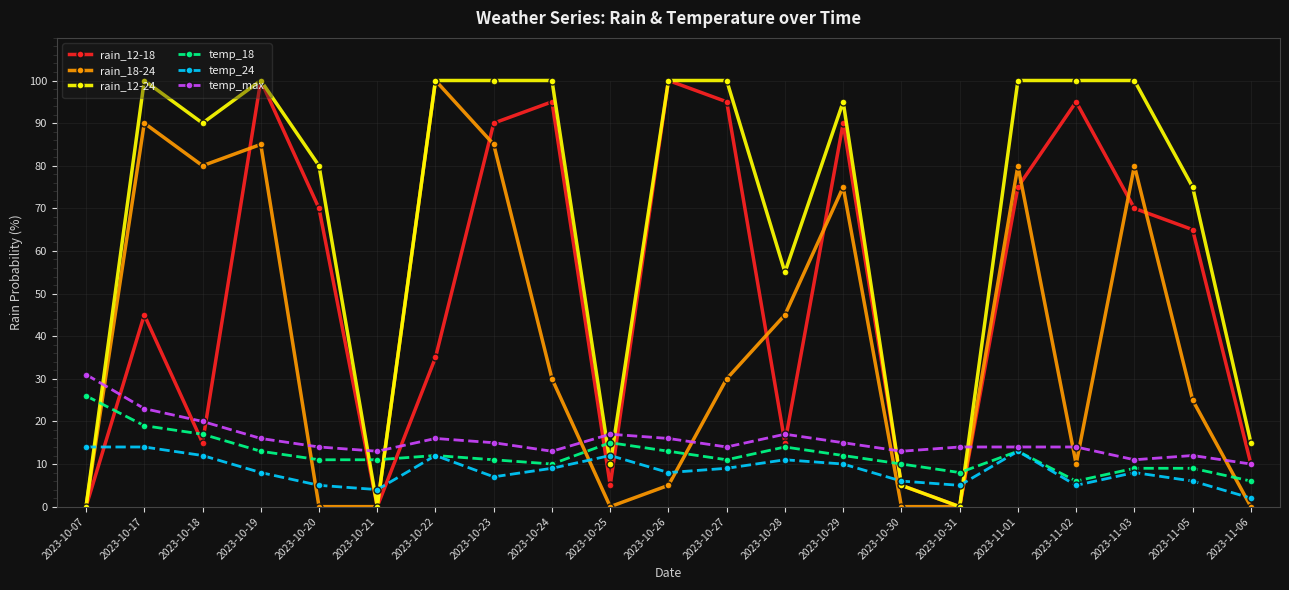

How many interior local peaks does the rain_12-18 series have?

6